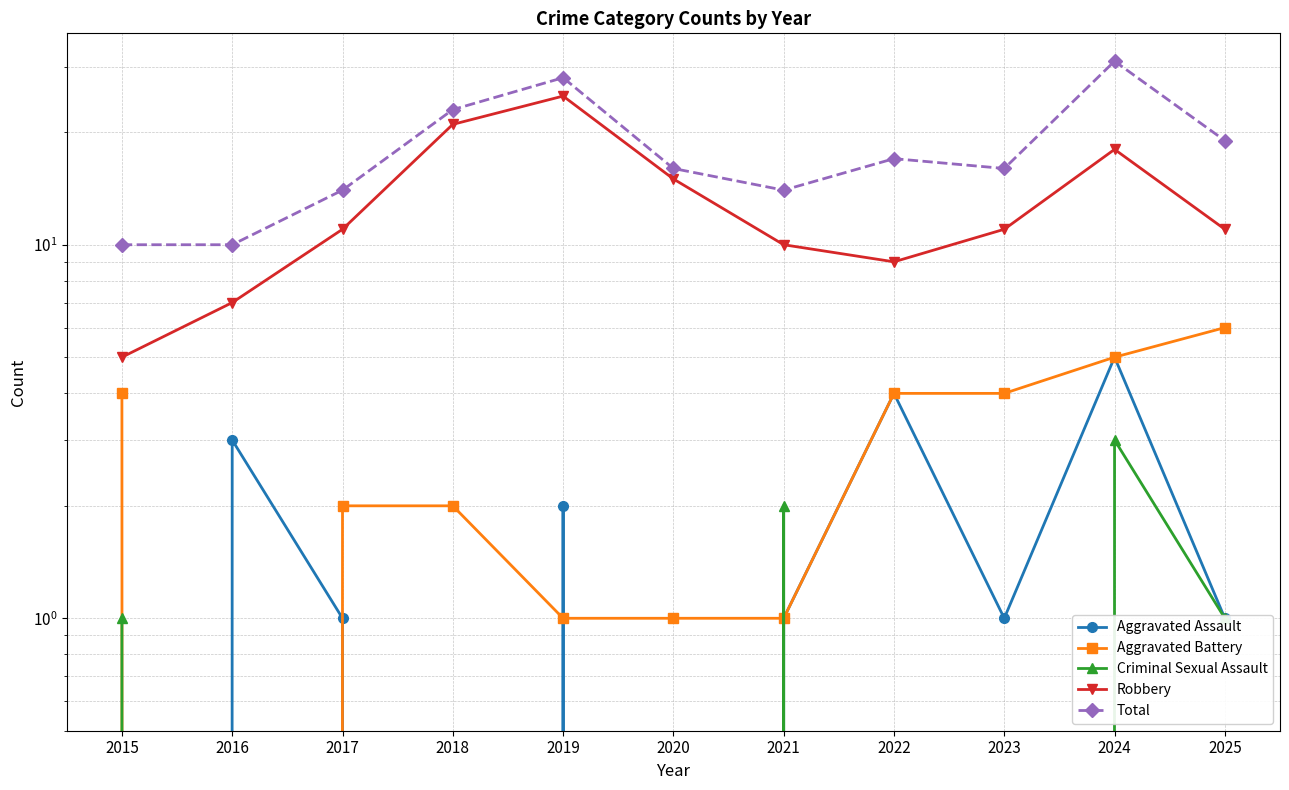

Where is the first local minimum for Aggravated Battery?

2016